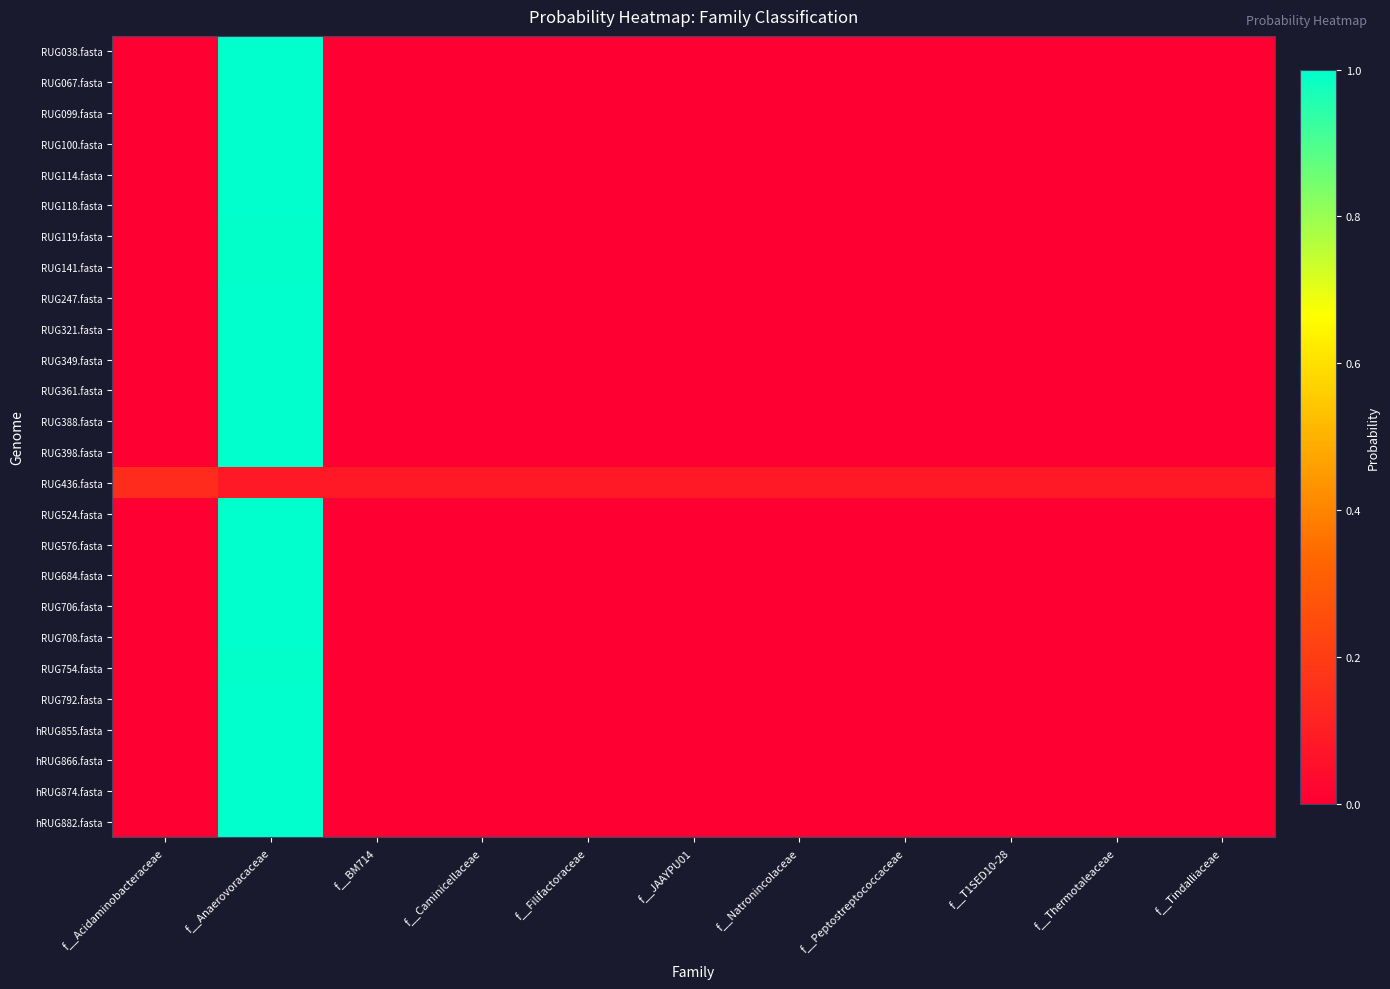

Reading right to left, transcribe all the data shown in this chart.

RUG038.fasta: f__Tindalliaceae=0.0	f__Thermotaleaceae=0.0	f__T1SED10-28=0.0	f__Peptostreptococcaceae=0.0	f__Natronincolaceae=0.0	f__JAAYPU01=0.0	f__Filifactoraceae=0.0	f__Caminicellaceae=0.0	f__BM714=0.0	f__Anaerovoracaceae=1.0	f__Acidaminobacteraceae=0.0
RUG067.fasta: f__Tindalliaceae=0.0	f__Thermotaleaceae=0.0	f__T1SED10-28=0.0	f__Peptostreptococcaceae=0.0	f__Natronincolaceae=0.0	f__JAAYPU01=0.0	f__Filifactoraceae=0.0	f__Caminicellaceae=0.0	f__BM714=0.0	f__Anaerovoracaceae=1.0	f__Acidaminobacteraceae=0.0
RUG099.fasta: f__Tindalliaceae=0.0	f__Thermotaleaceae=0.0	f__T1SED10-28=0.0	f__Peptostreptococcaceae=0.0	f__Natronincolaceae=0.0	f__JAAYPU01=0.0	f__Filifactoraceae=0.0	f__Caminicellaceae=0.0	f__BM714=0.0	f__Anaerovoracaceae=1.0	f__Acidaminobacteraceae=0.0
RUG100.fasta: f__Tindalliaceae=0.0	f__Thermotaleaceae=0.0	f__T1SED10-28=0.0	f__Peptostreptococcaceae=0.0	f__Natronincolaceae=0.0	f__JAAYPU01=0.0	f__Filifactoraceae=0.0	f__Caminicellaceae=0.0	f__BM714=0.0	f__Anaerovoracaceae=1.0	f__Acidaminobacteraceae=0.0
RUG114.fasta: f__Tindalliaceae=0.0	f__Thermotaleaceae=0.0	f__T1SED10-28=0.0	f__Peptostreptococcaceae=0.0	f__Natronincolaceae=0.0	f__JAAYPU01=0.0	f__Filifactoraceae=0.0	f__Caminicellaceae=0.0	f__BM714=0.0	f__Anaerovoracaceae=1.0	f__Acidaminobacteraceae=0.0
RUG118.fasta: f__Tindalliaceae=0.0	f__Thermotaleaceae=0.0	f__T1SED10-28=0.0	f__Peptostreptococcaceae=0.0	f__Natronincolaceae=0.0	f__JAAYPU01=0.0	f__Filifactoraceae=0.0	f__Caminicellaceae=0.0	f__BM714=0.0	f__Anaerovoracaceae=1.0	f__Acidaminobacteraceae=0.0
RUG119.fasta: f__Tindalliaceae=0.0	f__Thermotaleaceae=0.0	f__T1SED10-28=0.0	f__Peptostreptococcaceae=0.0	f__Natronincolaceae=0.0	f__JAAYPU01=0.0	f__Filifactoraceae=0.0	f__Caminicellaceae=0.0	f__BM714=0.0	f__Anaerovoracaceae=1.0	f__Acidaminobacteraceae=0.0
RUG141.fasta: f__Tindalliaceae=0.0	f__Thermotaleaceae=0.0	f__T1SED10-28=0.0	f__Peptostreptococcaceae=0.0	f__Natronincolaceae=0.0	f__JAAYPU01=0.0	f__Filifactoraceae=0.0	f__Caminicellaceae=0.0	f__BM714=0.0	f__Anaerovoracaceae=1.0	f__Acidaminobacteraceae=0.0
RUG247.fasta: f__Tindalliaceae=0.0	f__Thermotaleaceae=0.0	f__T1SED10-28=0.0	f__Peptostreptococcaceae=0.0	f__Natronincolaceae=0.0	f__JAAYPU01=0.0	f__Filifactoraceae=0.0	f__Caminicellaceae=0.0	f__BM714=0.0	f__Anaerovoracaceae=1.0	f__Acidaminobacteraceae=0.0
RUG321.fasta: f__Tindalliaceae=0.0	f__Thermotaleaceae=0.0	f__T1SED10-28=0.0	f__Peptostreptococcaceae=0.0	f__Natronincolaceae=0.0	f__JAAYPU01=0.0	f__Filifactoraceae=0.0	f__Caminicellaceae=0.0	f__BM714=0.0	f__Anaerovoracaceae=1.0	f__Acidaminobacteraceae=0.0
RUG349.fasta: f__Tindalliaceae=0.0	f__Thermotaleaceae=0.0	f__T1SED10-28=0.0	f__Peptostreptococcaceae=0.0	f__Natronincolaceae=0.0	f__JAAYPU01=0.0	f__Filifactoraceae=0.0	f__Caminicellaceae=0.0	f__BM714=0.0	f__Anaerovoracaceae=1.0	f__Acidaminobacteraceae=0.0
RUG361.fasta: f__Tindalliaceae=0.0	f__Thermotaleaceae=0.0	f__T1SED10-28=0.0	f__Peptostreptococcaceae=0.0	f__Natronincolaceae=0.0	f__JAAYPU01=0.0	f__Filifactoraceae=0.0	f__Caminicellaceae=0.0	f__BM714=0.0	f__Anaerovoracaceae=1.0	f__Acidaminobacteraceae=0.0
RUG388.fasta: f__Tindalliaceae=0.0	f__Thermotaleaceae=0.0	f__T1SED10-28=0.0	f__Peptostreptococcaceae=0.0	f__Natronincolaceae=0.0	f__JAAYPU01=0.0	f__Filifactoraceae=0.0	f__Caminicellaceae=0.0	f__BM714=0.0	f__Anaerovoracaceae=1.0	f__Acidaminobacteraceae=0.0
RUG398.fasta: f__Tindalliaceae=0.0	f__Thermotaleaceae=0.0	f__T1SED10-28=0.0	f__Peptostreptococcaceae=0.0	f__Natronincolaceae=0.0	f__JAAYPU01=0.0	f__Filifactoraceae=0.0	f__Caminicellaceae=0.0	f__BM714=0.0	f__Anaerovoracaceae=1.0	f__Acidaminobacteraceae=0.0
RUG436.fasta: f__Tindalliaceae=0.1	f__Thermotaleaceae=0.1	f__T1SED10-28=0.1	f__Peptostreptococcaceae=0.1	f__Natronincolaceae=0.1	f__JAAYPU01=0.1	f__Filifactoraceae=0.1	f__Caminicellaceae=0.1	f__BM714=0.1	f__Anaerovoracaceae=0.1	f__Acidaminobacteraceae=0.1
RUG524.fasta: f__Tindalliaceae=0.0	f__Thermotaleaceae=0.0	f__T1SED10-28=0.0	f__Peptostreptococcaceae=0.0	f__Natronincolaceae=0.0	f__JAAYPU01=0.0	f__Filifactoraceae=0.0	f__Caminicellaceae=0.0	f__BM714=0.0	f__Anaerovoracaceae=1.0	f__Acidaminobacteraceae=0.0
RUG576.fasta: f__Tindalliaceae=0.0	f__Thermotaleaceae=0.0	f__T1SED10-28=0.0	f__Peptostreptococcaceae=0.0	f__Natronincolaceae=0.0	f__JAAYPU01=0.0	f__Filifactoraceae=0.0	f__Caminicellaceae=0.0	f__BM714=0.0	f__Anaerovoracaceae=1.0	f__Acidaminobacteraceae=0.0
RUG684.fasta: f__Tindalliaceae=0.0	f__Thermotaleaceae=0.0	f__T1SED10-28=0.0	f__Peptostreptococcaceae=0.0	f__Natronincolaceae=0.0	f__JAAYPU01=0.0	f__Filifactoraceae=0.0	f__Caminicellaceae=0.0	f__BM714=0.0	f__Anaerovoracaceae=1.0	f__Acidaminobacteraceae=0.0
RUG706.fasta: f__Tindalliaceae=0.0	f__Thermotaleaceae=0.0	f__T1SED10-28=0.0	f__Peptostreptococcaceae=0.0	f__Natronincolaceae=0.0	f__JAAYPU01=0.0	f__Filifactoraceae=0.0	f__Caminicellaceae=0.0	f__BM714=0.0	f__Anaerovoracaceae=1.0	f__Acidaminobacteraceae=0.0
RUG708.fasta: f__Tindalliaceae=0.0	f__Thermotaleaceae=0.0	f__T1SED10-28=0.0	f__Peptostreptococcaceae=0.0	f__Natronincolaceae=0.0	f__JAAYPU01=0.0	f__Filifactoraceae=0.0	f__Caminicellaceae=0.0	f__BM714=0.0	f__Anaerovoracaceae=1.0	f__Acidaminobacteraceae=0.0
RUG754.fasta: f__Tindalliaceae=0.0	f__Thermotaleaceae=0.0	f__T1SED10-28=0.0	f__Peptostreptococcaceae=0.0	f__Natronincolaceae=0.0	f__JAAYPU01=0.0	f__Filifactoraceae=0.0	f__Caminicellaceae=0.0	f__BM714=0.0	f__Anaerovoracaceae=1.0	f__Acidaminobacteraceae=0.0
RUG792.fasta: f__Tindalliaceae=0.0	f__Thermotaleaceae=0.0	f__T1SED10-28=0.0	f__Peptostreptococcaceae=0.0	f__Natronincolaceae=0.0	f__JAAYPU01=0.0	f__Filifactoraceae=0.0	f__Caminicellaceae=0.0	f__BM714=0.0	f__Anaerovoracaceae=1.0	f__Acidaminobacteraceae=0.0
hRUG855.fasta: f__Tindalliaceae=0.0	f__Thermotaleaceae=0.0	f__T1SED10-28=0.0	f__Peptostreptococcaceae=0.0	f__Natronincolaceae=0.0	f__JAAYPU01=0.0	f__Filifactoraceae=0.0	f__Caminicellaceae=0.0	f__BM714=0.0	f__Anaerovoracaceae=1.0	f__Acidaminobacteraceae=0.0
hRUG866.fasta: f__Tindalliaceae=0.0	f__Thermotaleaceae=0.0	f__T1SED10-28=0.0	f__Peptostreptococcaceae=0.0	f__Natronincolaceae=0.0	f__JAAYPU01=0.0	f__Filifactoraceae=0.0	f__Caminicellaceae=0.0	f__BM714=0.0	f__Anaerovoracaceae=1.0	f__Acidaminobacteraceae=0.0
hRUG874.fasta: f__Tindalliaceae=0.0	f__Thermotaleaceae=0.0	f__T1SED10-28=0.0	f__Peptostreptococcaceae=0.0	f__Natronincolaceae=0.0	f__JAAYPU01=0.0	f__Filifactoraceae=0.0	f__Caminicellaceae=0.0	f__BM714=0.0	f__Anaerovoracaceae=1.0	f__Acidaminobacteraceae=0.0
hRUG882.fasta: f__Tindalliaceae=0.0	f__Thermotaleaceae=0.0	f__T1SED10-28=0.0	f__Peptostreptococcaceae=0.0	f__Natronincolaceae=0.0	f__JAAYPU01=0.0	f__Filifactoraceae=0.0	f__Caminicellaceae=0.0	f__BM714=0.0	f__Anaerovoracaceae=1.0	f__Acidaminobacteraceae=0.0